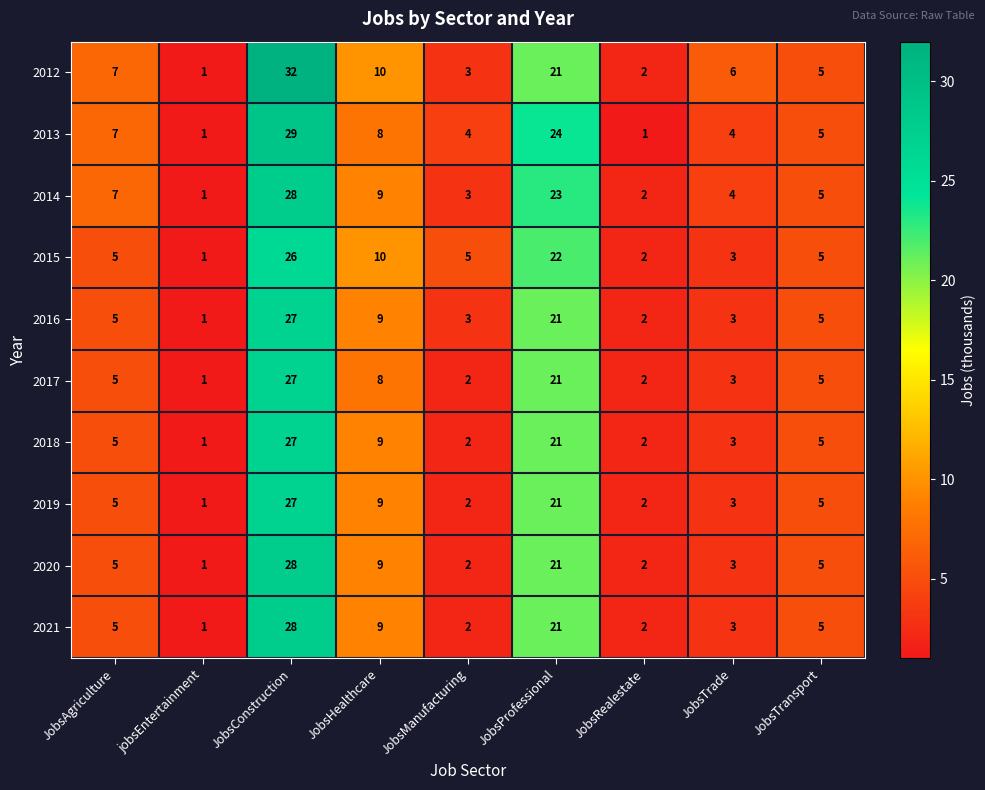

What is the approximate value of 2016 at JobsAgriculture, to the nearest 5?

5